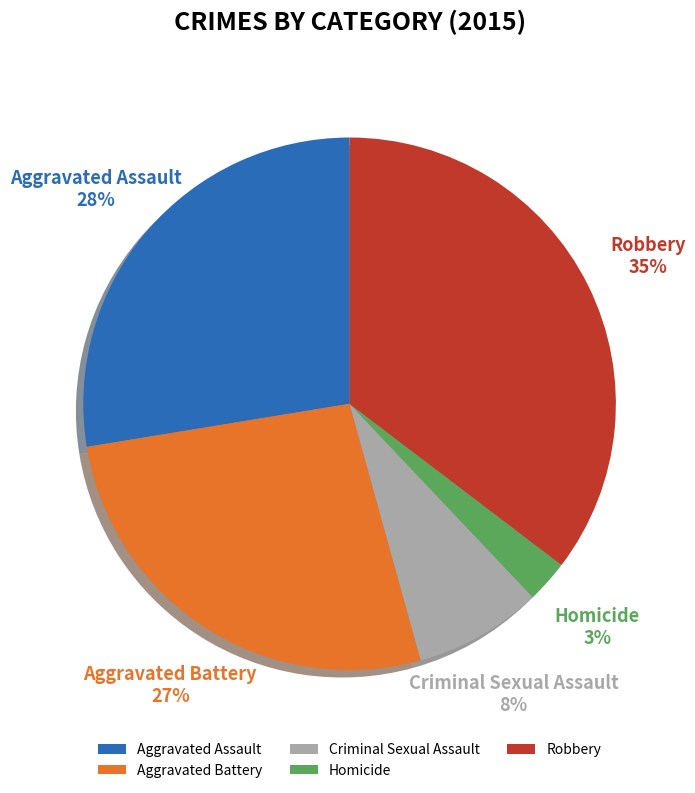

What percentage is the Robbery slice, to the nearest percent?

35%